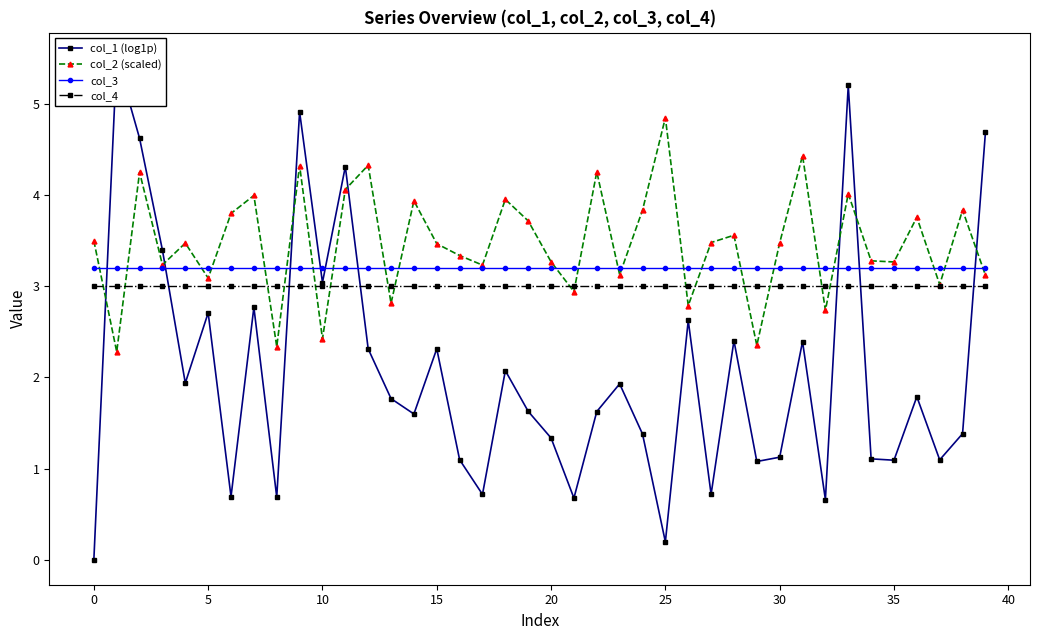

True or false: col_2 (scaled) has more than 1 interior local peaks.

True